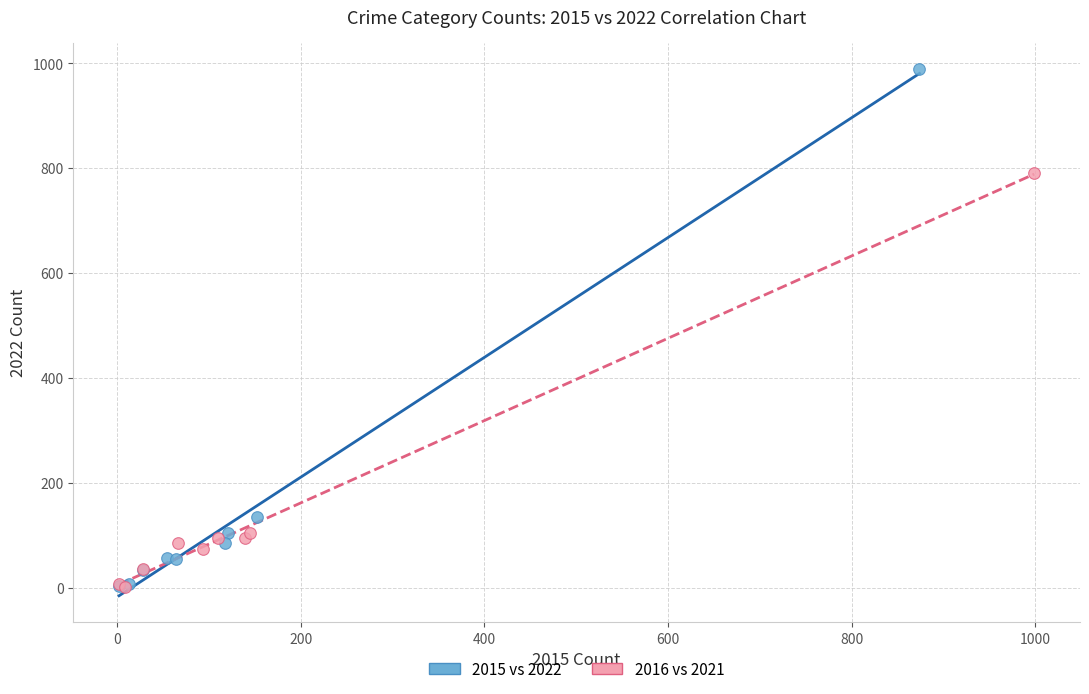

Which series contains the highest Y value?

2015 vs 2022